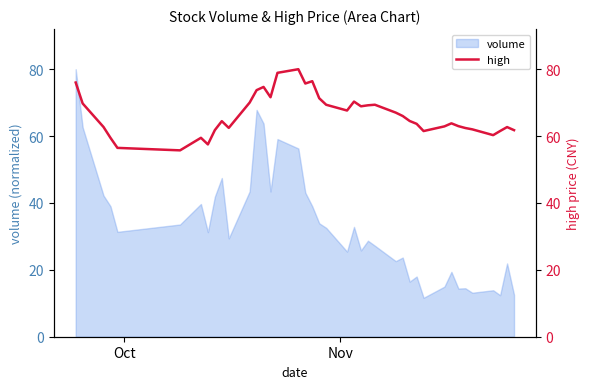

Where does the data first go above 64?

Oct